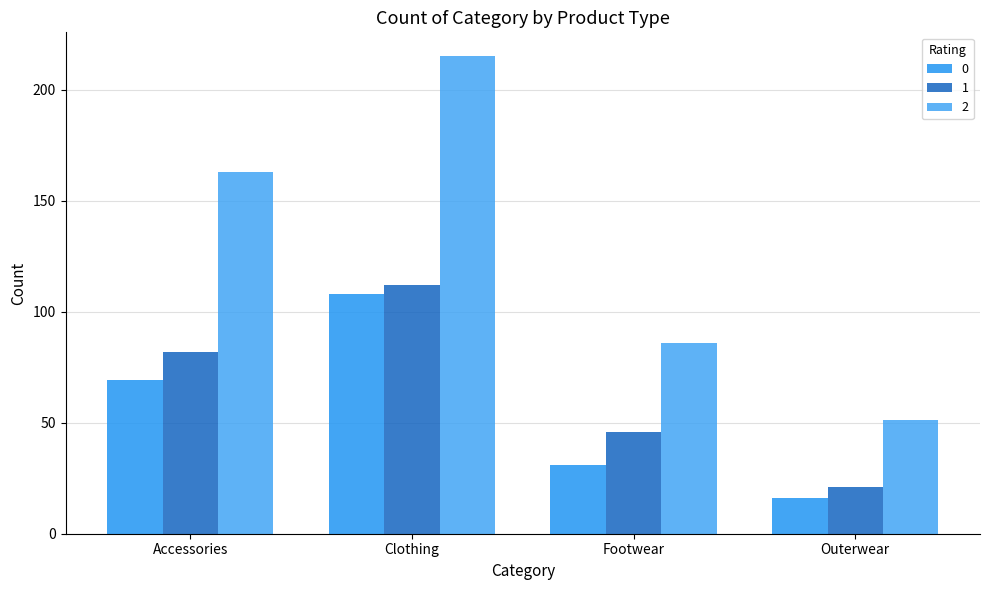

Read the 1 value at Clothing.

112